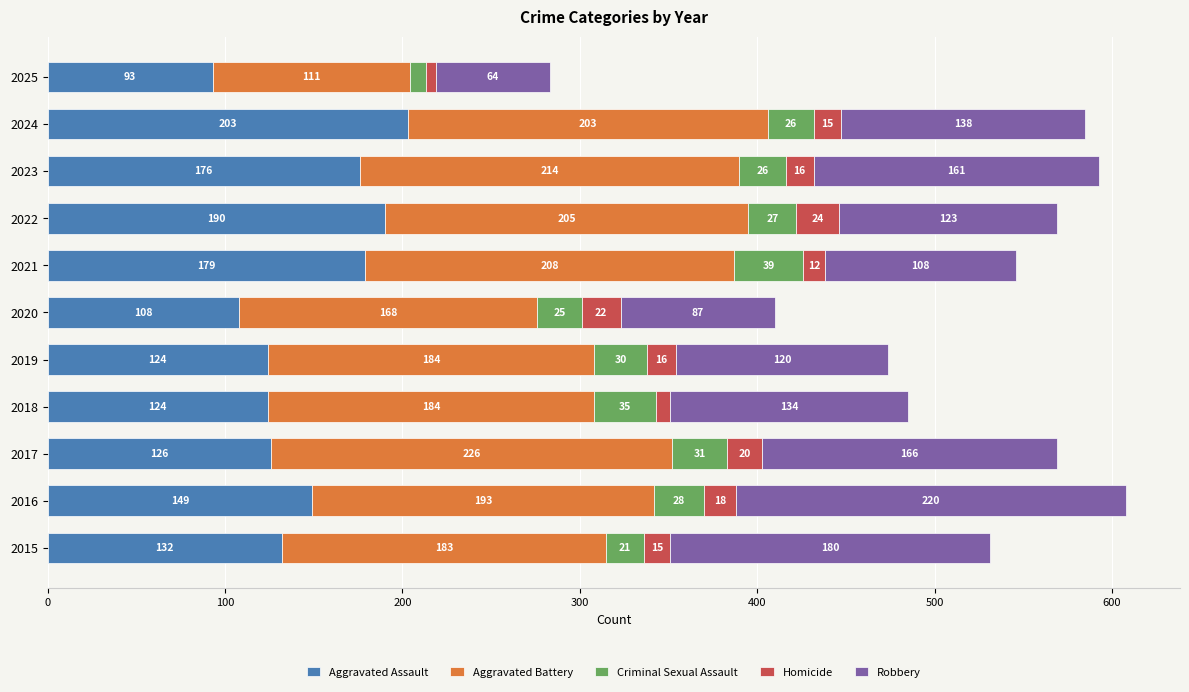

What is the highest value of the Aggravated Assault series?

203